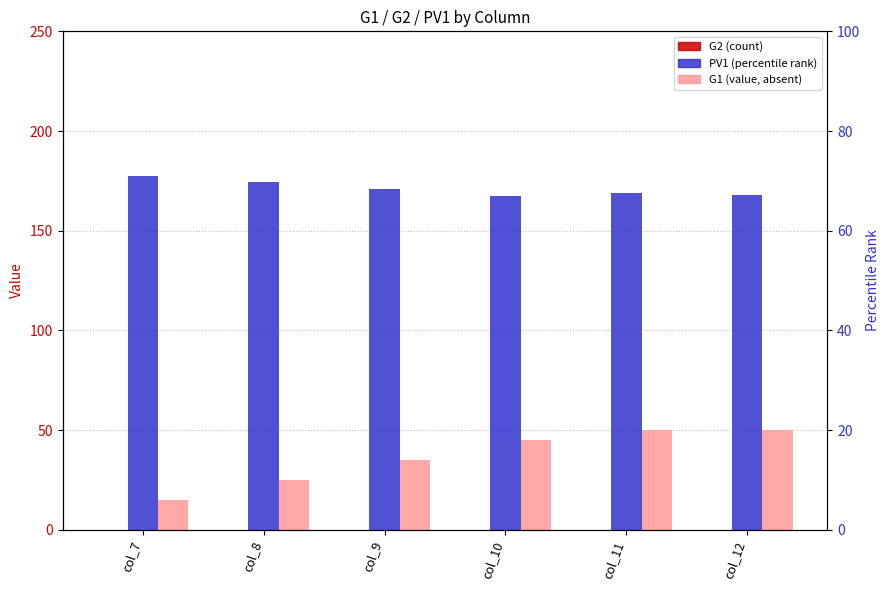

The value of PV1 at col_10 is 45.0. True or false?

True